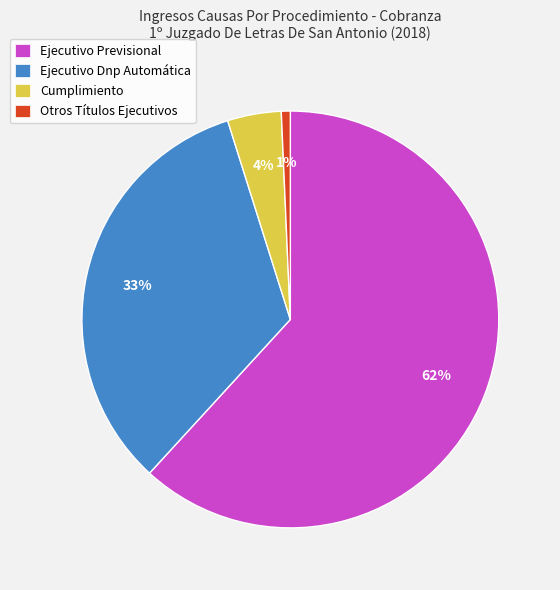

What percentage is the Otros Títulos Ejecutivos slice, to the nearest percent?

1%